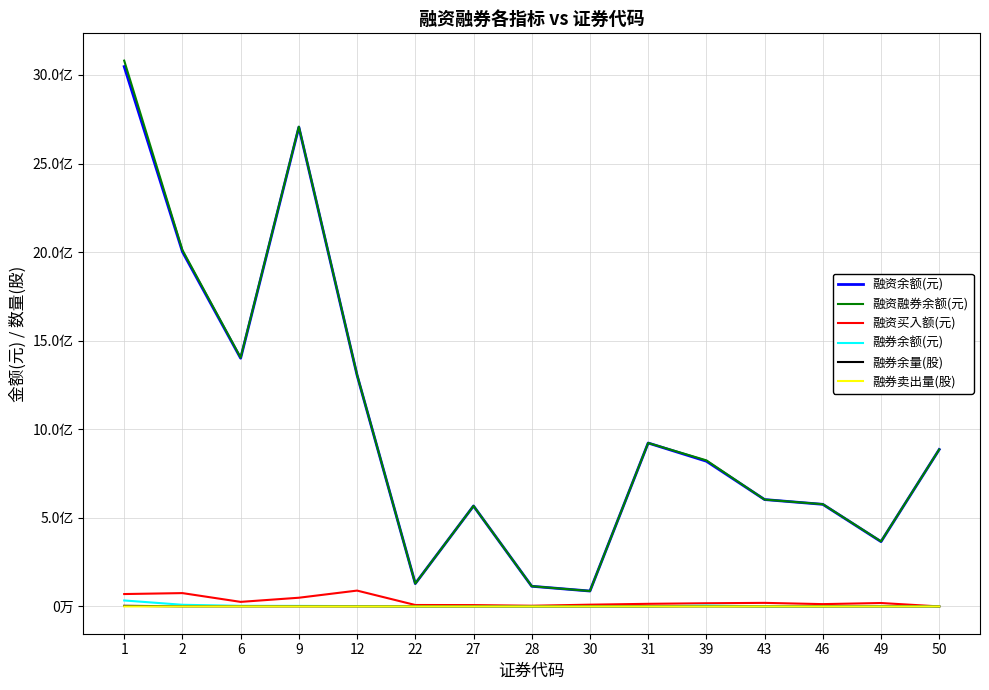

Which series changed the most between 22 and 50?

融资融券余额(元)